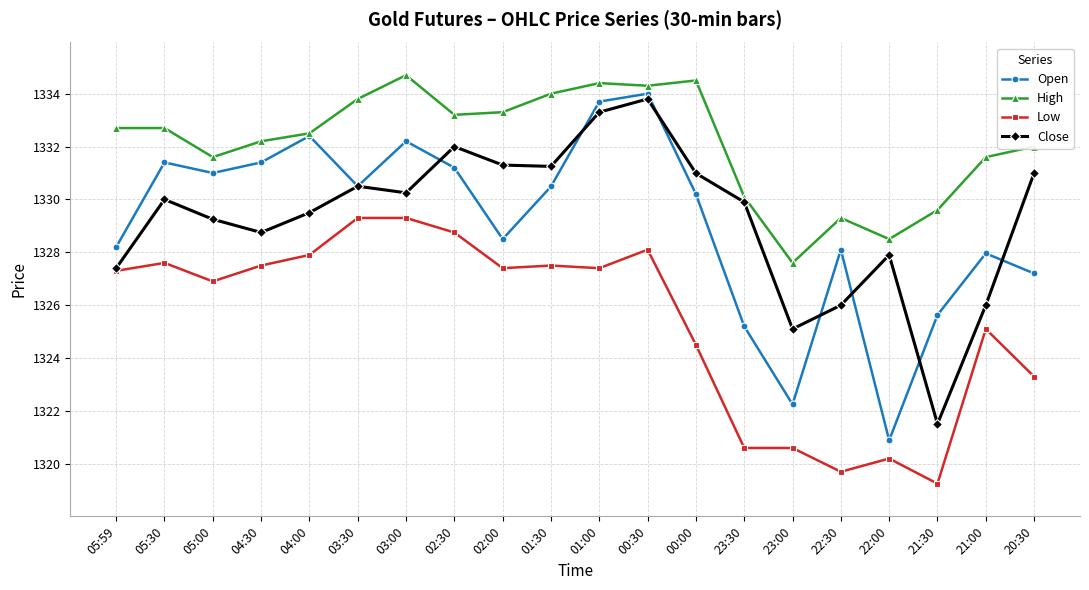

What are all the series names shown in the legend?

Open, High, Low, Close